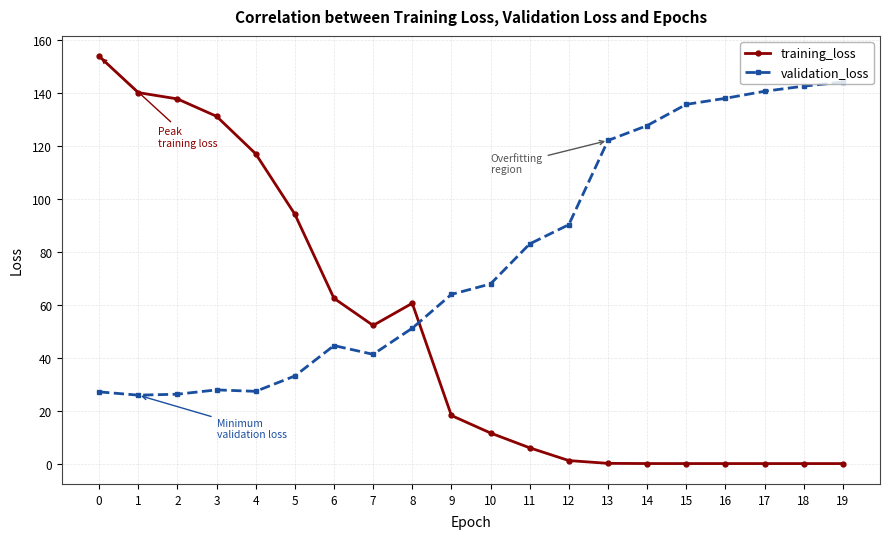

What is the sum of all training_loss values?

986.6